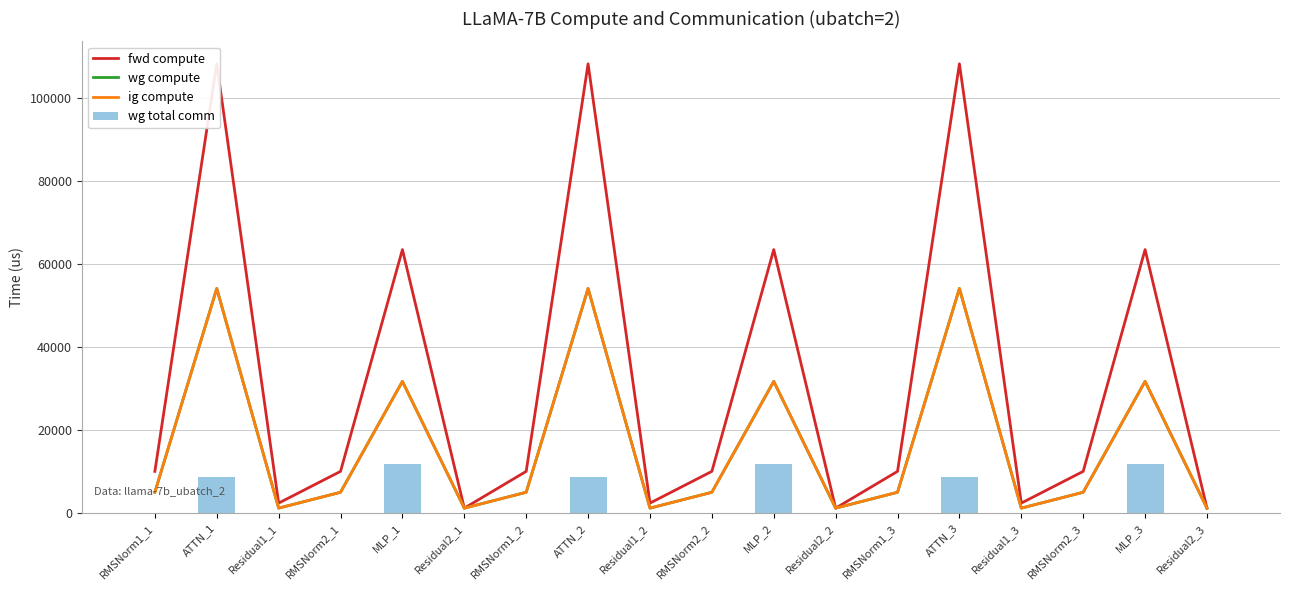

What is the sum of the wg total comm values at MLP_2 and RMSNorm1_1?

11785.3